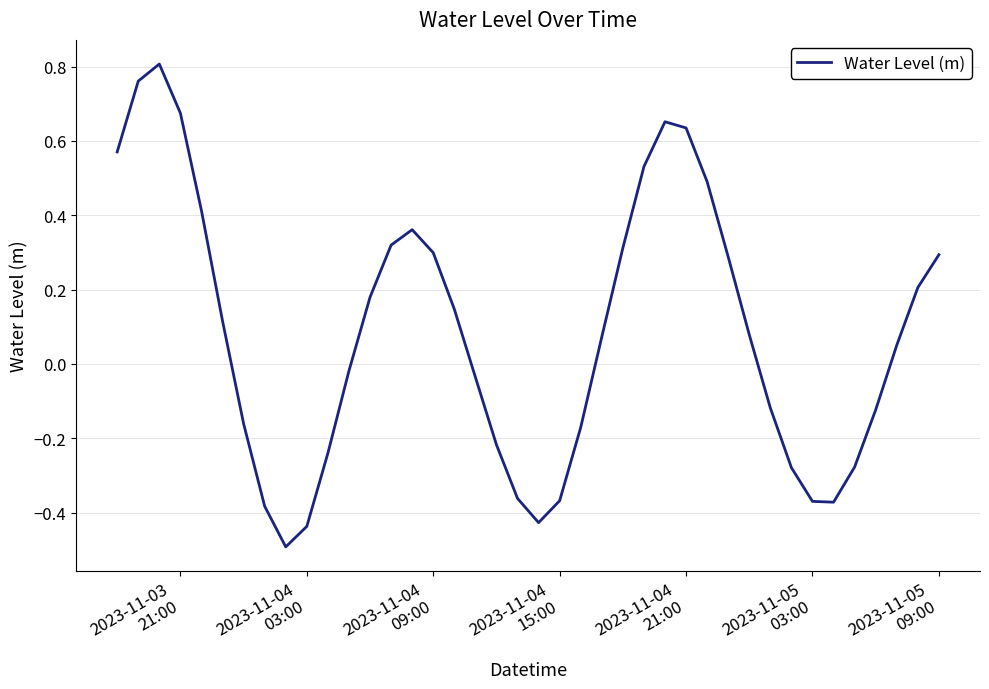

What is the smallest value displayed?

-0.5